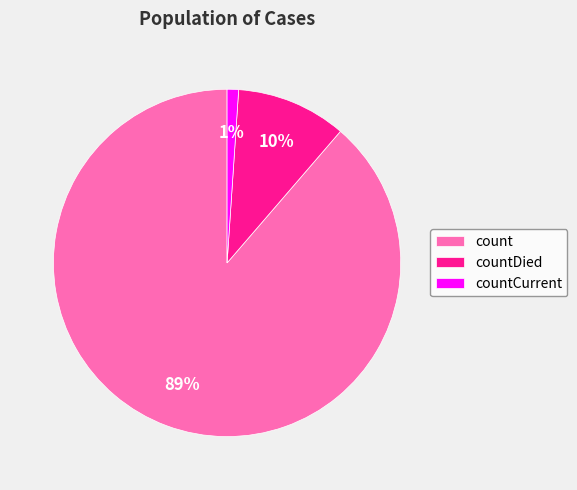

What percentage is the countCurrent slice, to the nearest percent?

1%